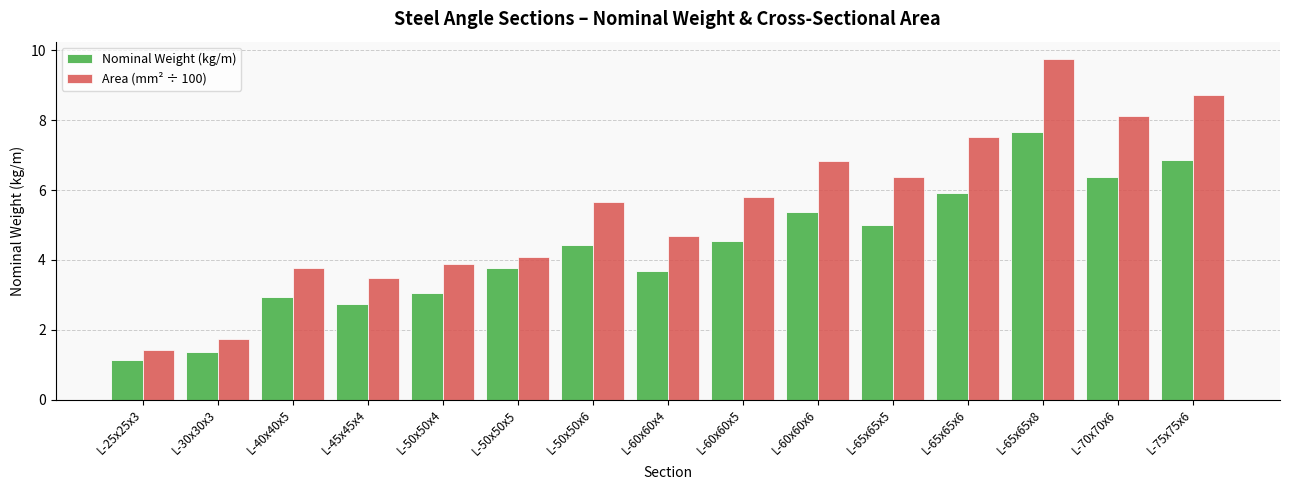

Count the number of data series in this chart.

2